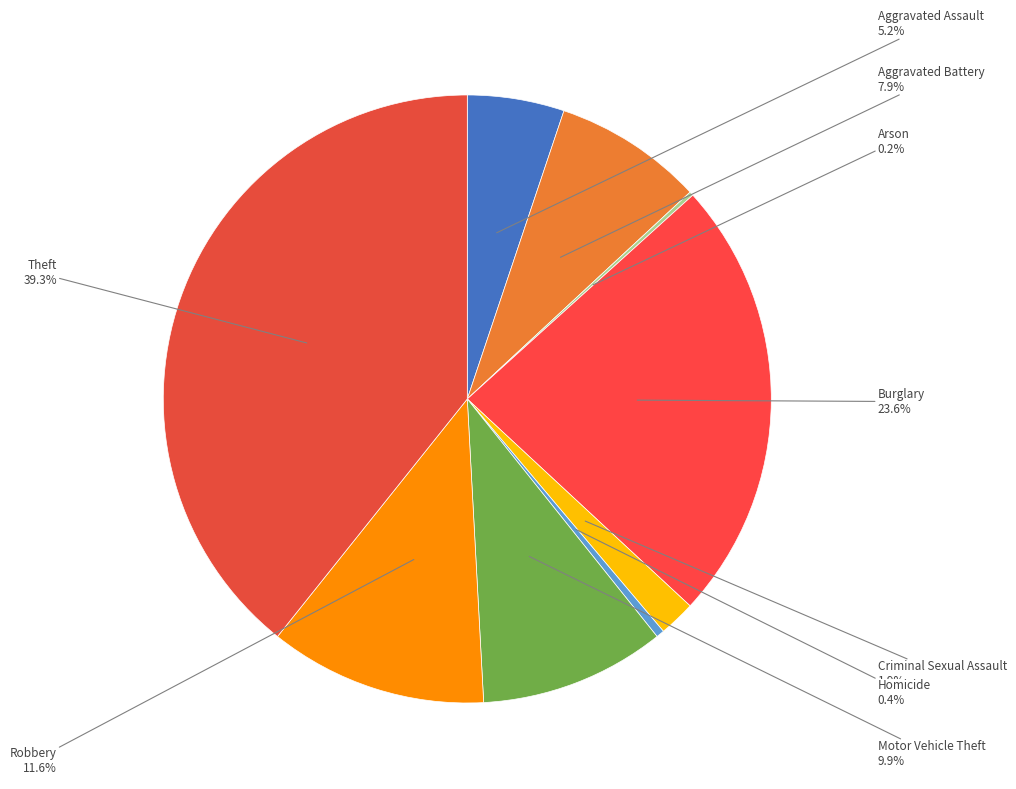

To the nearest percent, what portion does Robbery represent?

12%